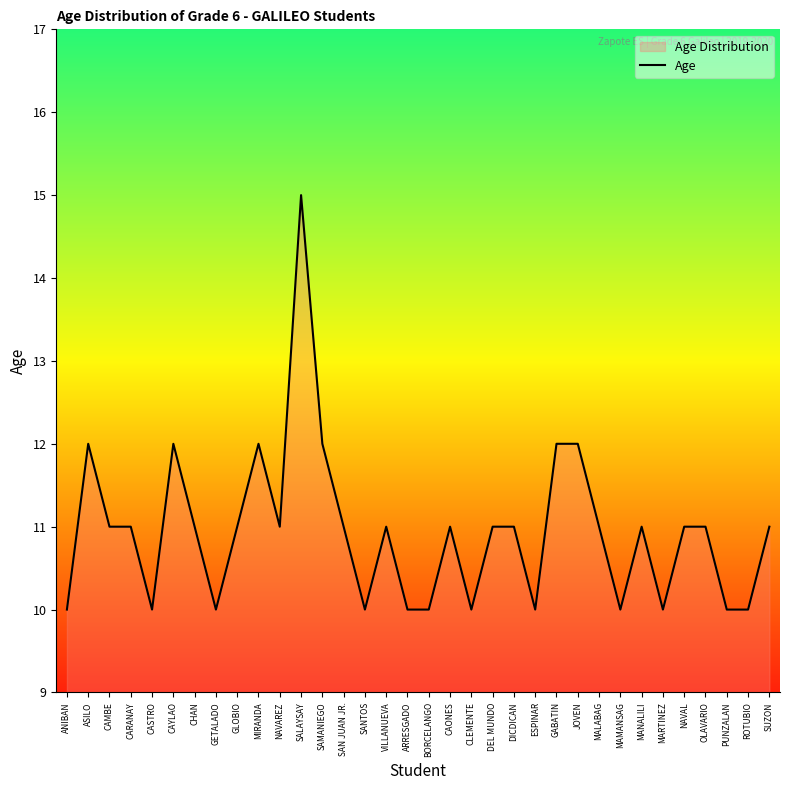

What is the difference between the maximum and minimum values?

5